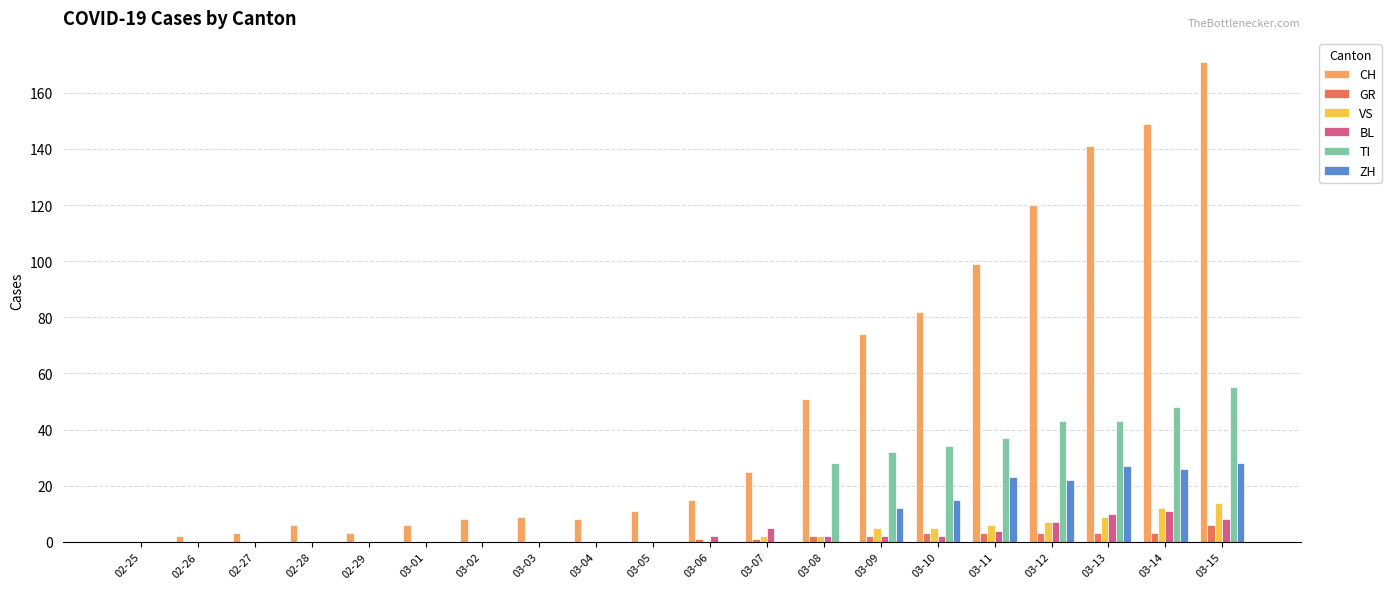

Is it true that TI equals 30 at 03-12?

False